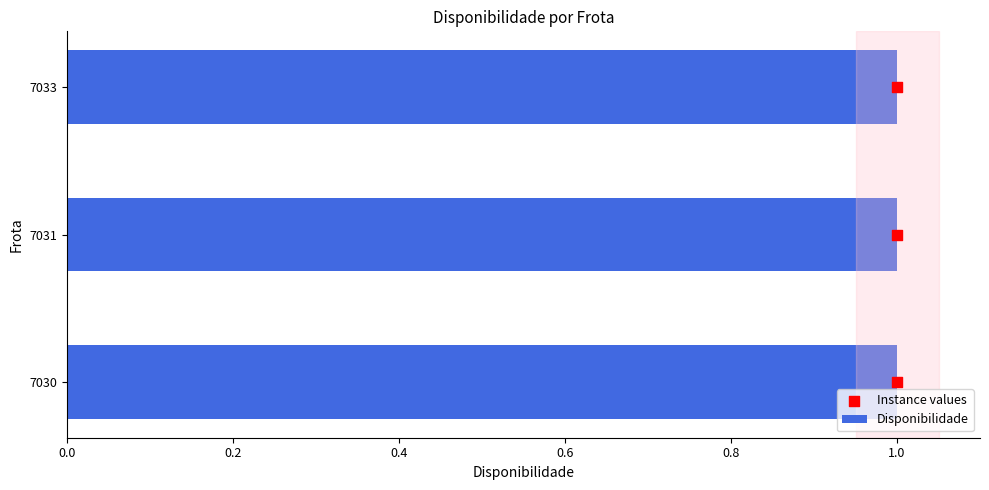

Which series has the largest Y range (max minus min)?

Instance values